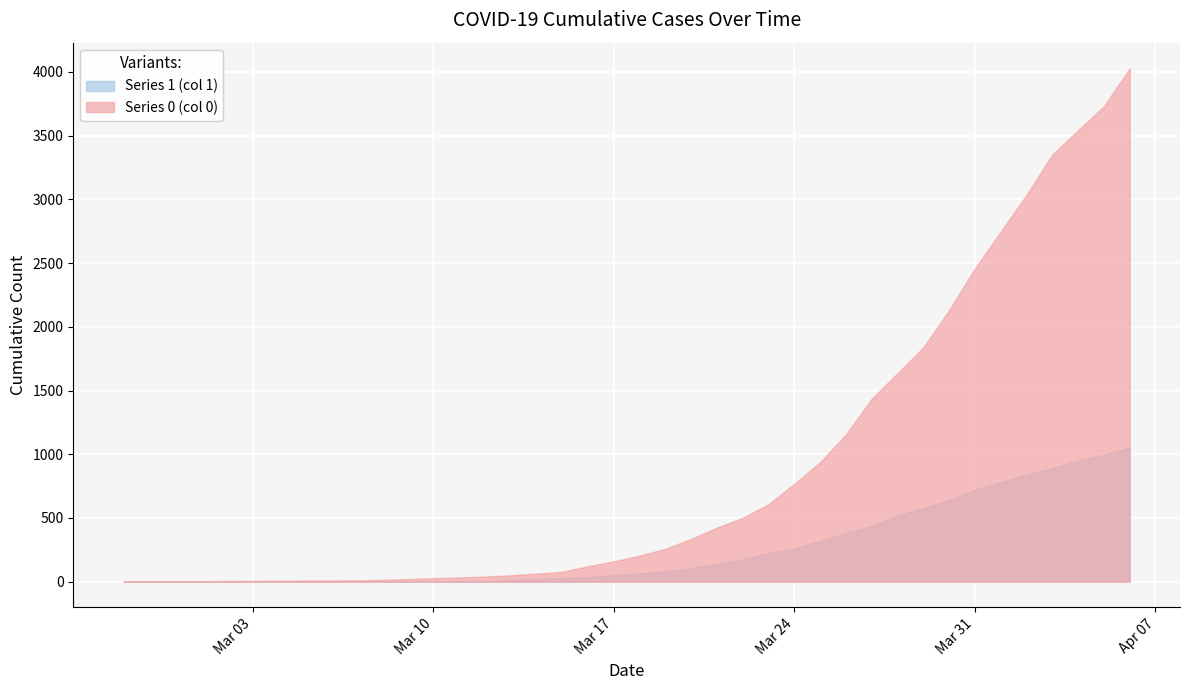

True or false: Series 1 (col 1) has a value of 428 at 2020-03-01.

False